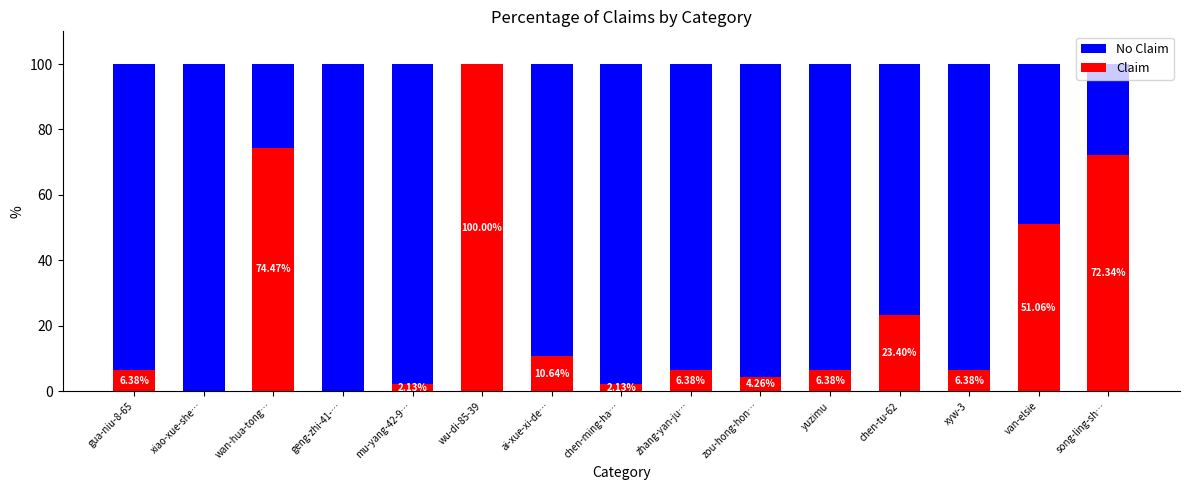

What is the total value across all series at yuzimu?

100.0